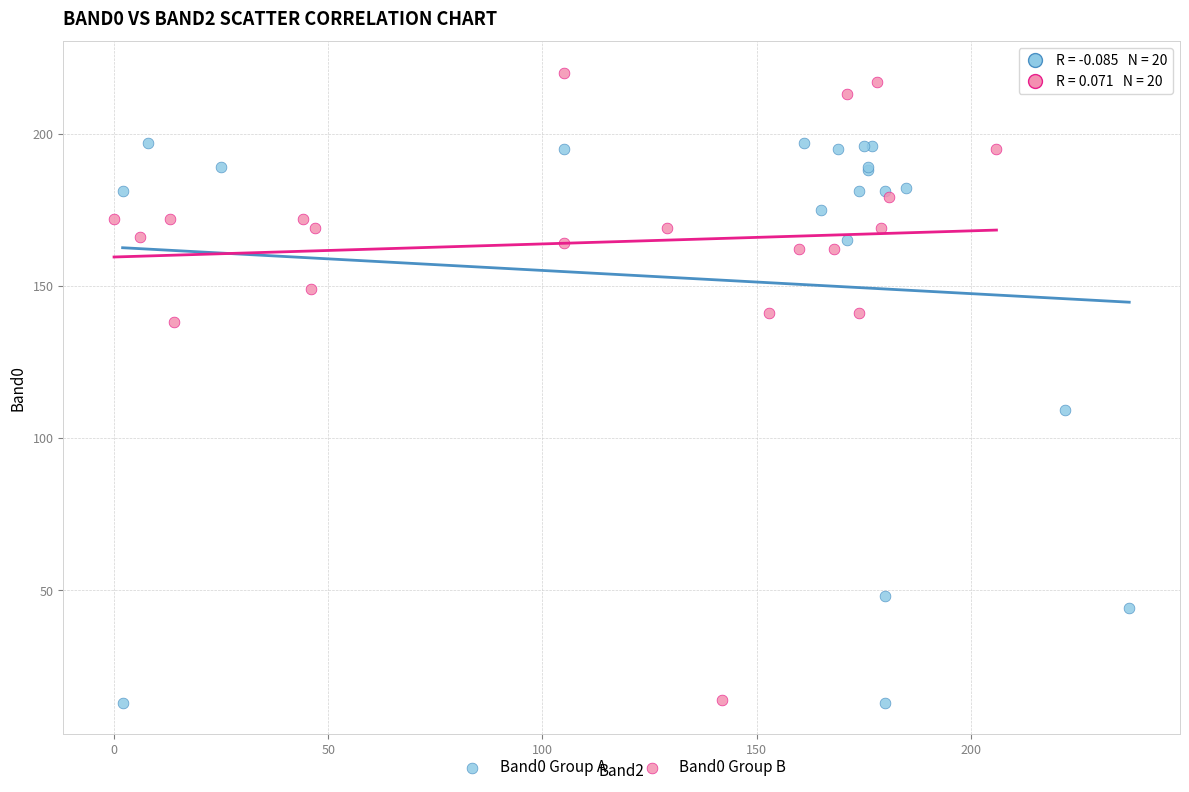

Which series reaches the maximum Y coordinate?

Band0 Group B